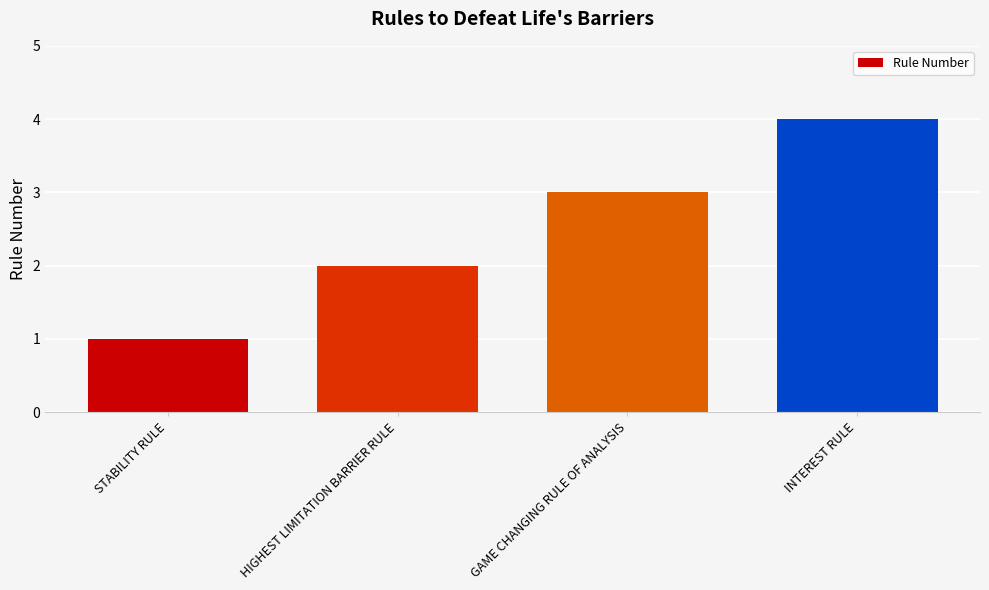

Which category has the lowest value across all series?

STABILITY RULE